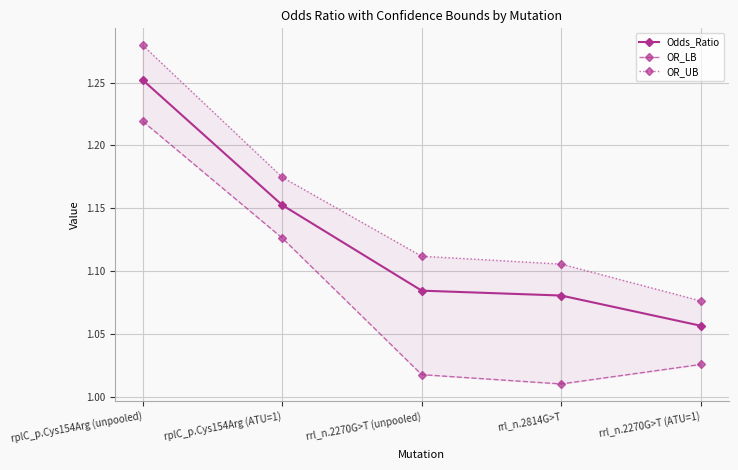

Which has a higher value, rrl_n.2270G>T (ATU=1) or rrl_n.2814G>T?

rrl_n.2814G>T